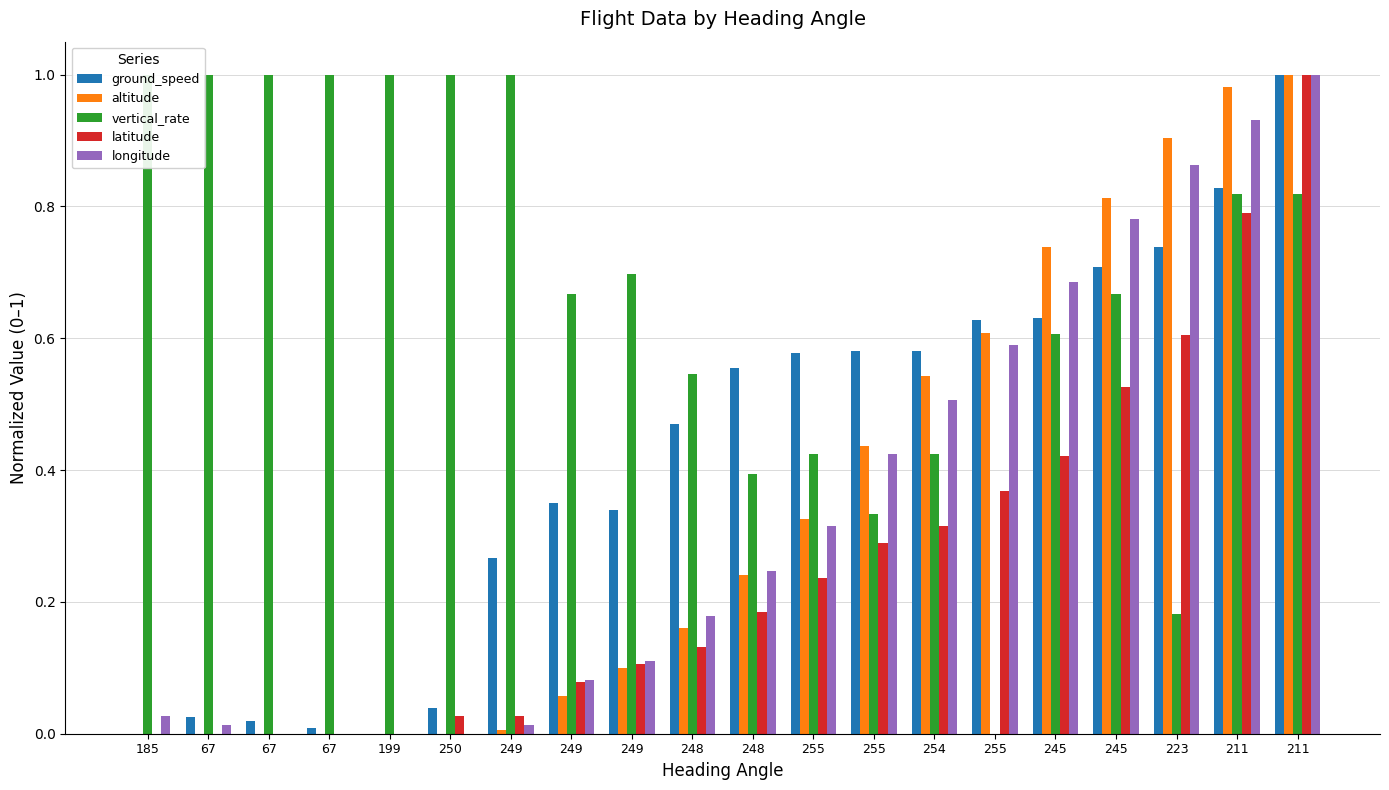

Reading right to left, extract all data points from this chart.

ground_speed: 211=1.0	211=0.8	223=0.7	245=0.7	245=0.6	255=0.6	254=0.6	255=0.6	255=0.6	248=0.6	248=0.5	249=0.3	249=0.3	249=0.3	250=0.0	199=0.0	67=0.0	67=0.0	67=0.0	185=0.0
altitude: 211=1.0	211=1.0	223=0.9	245=0.8	245=0.7	255=0.6	254=0.5	255=0.4	255=0.3	248=0.2	248=0.2	249=0.1	249=0.1	249=0.0	250=0.0	199=0.0	67=0.0	67=0.0	67=0.0	185=0.0
vertical_rate: 211=0.8	211=0.8	223=0.2	245=0.7	245=0.6	255=0.0	254=0.4	255=0.3	255=0.4	248=0.4	248=0.5	249=0.7	249=0.7	249=1.0	250=1.0	199=1.0	67=1.0	67=1.0	67=1.0	185=1.0
latitude: 211=1.0	211=0.8	223=0.6	245=0.5	245=0.4	255=0.4	254=0.3	255=0.3	255=0.2	248=0.2	248=0.1	249=0.1	249=0.1	249=0.0	250=0.0	199=0.0	67=0.0	67=0.0	67=0.0	185=0.0
longitude: 211=1.0	211=0.9	223=0.9	245=0.8	245=0.7	255=0.6	254=0.5	255=0.4	255=0.3	248=0.2	248=0.2	249=0.1	249=0.1	249=0.0	250=0.0	199=0.0	67=0.0	67=0.0	67=0.0	185=0.0